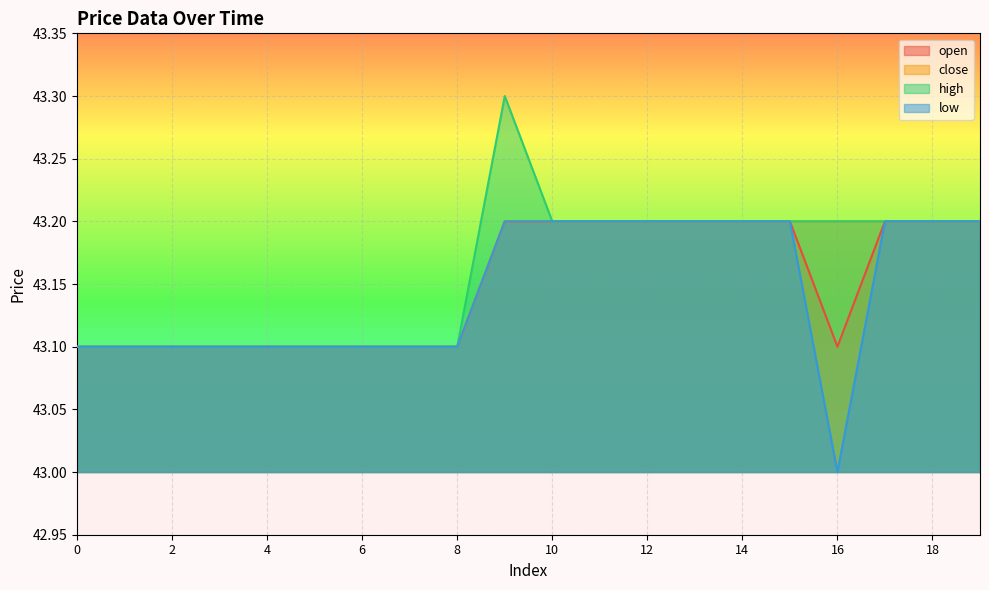

Rank the series by their maximum value, from highest to lowest.

high, open, close, low